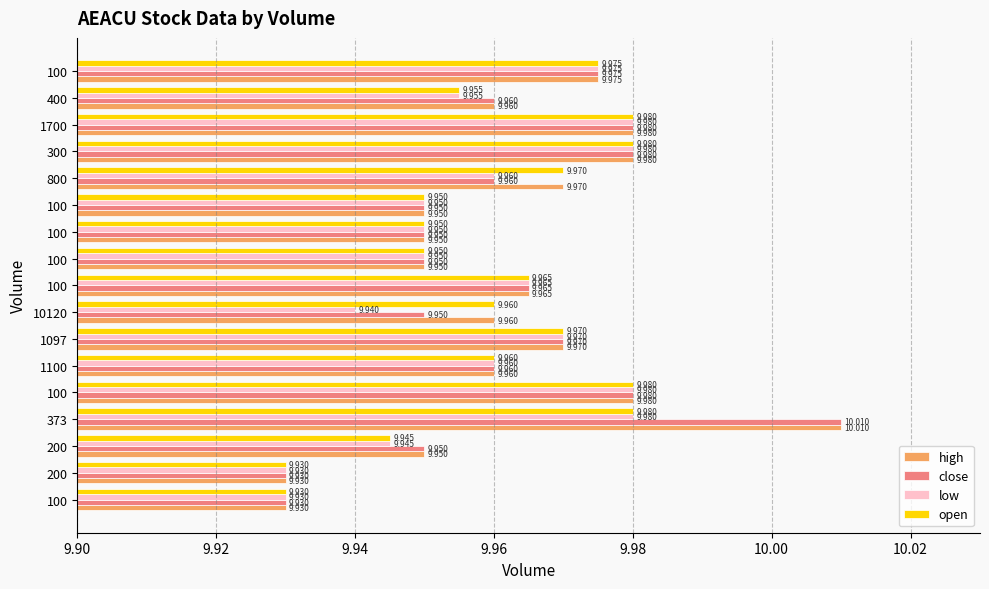

Rank the series by their average value, from lowest to highest.

low, open, close, high